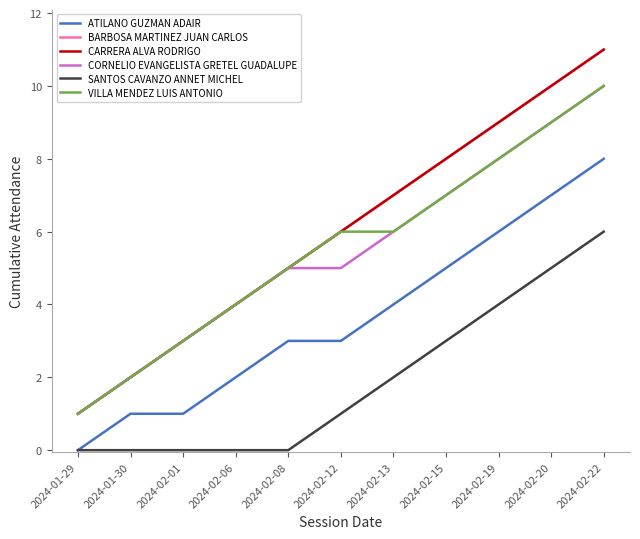

Read the VILLA MENDEZ LUIS ANTONIO value at 2024-02-13.

6